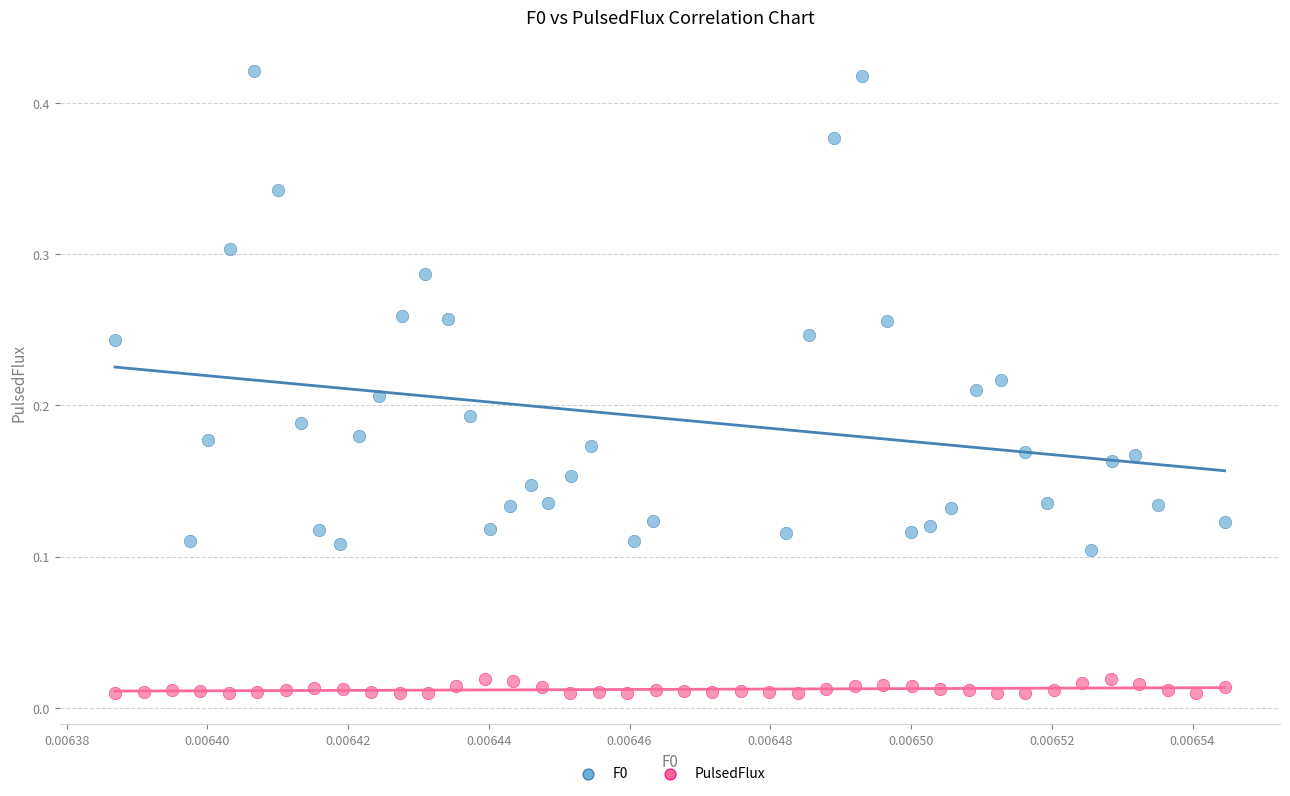

Which series reaches the minimum Y coordinate?

PulsedFlux